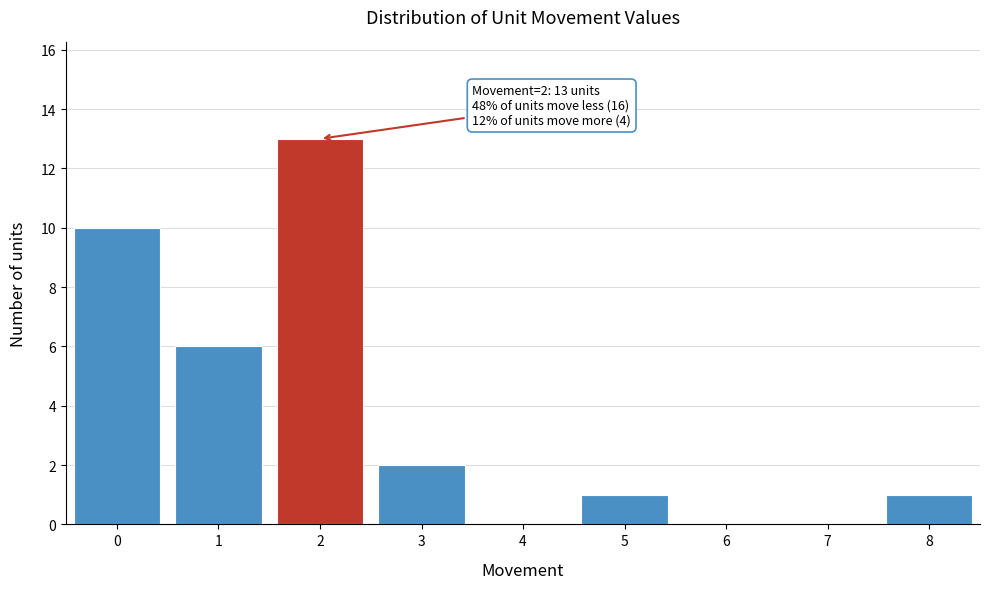

Over which range of the x-axis is the bar tallest?

1.5 to 2.5